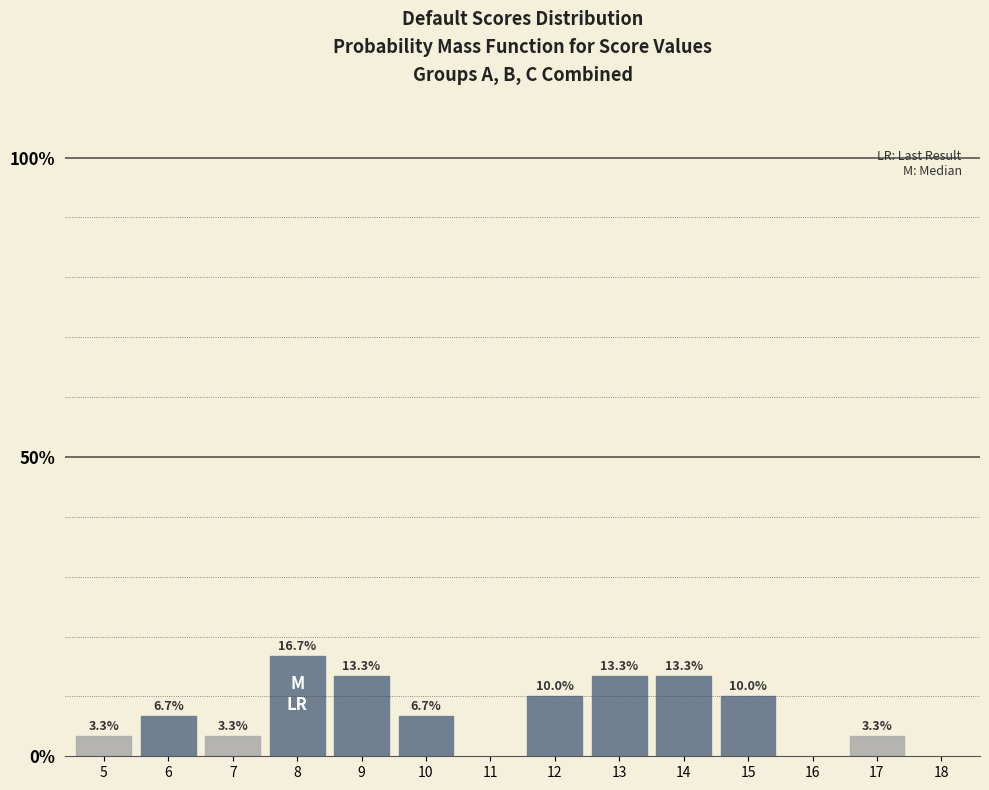

Reading left to right, what are all the values shown in this chart?

5=3.3	6=6.7	7=3.3	8=16.7	9=13.3	10=6.7	11=0.0	12=10.0	13=13.3	14=13.3	15=10.0	16=0.0	17=3.3	18=0.0